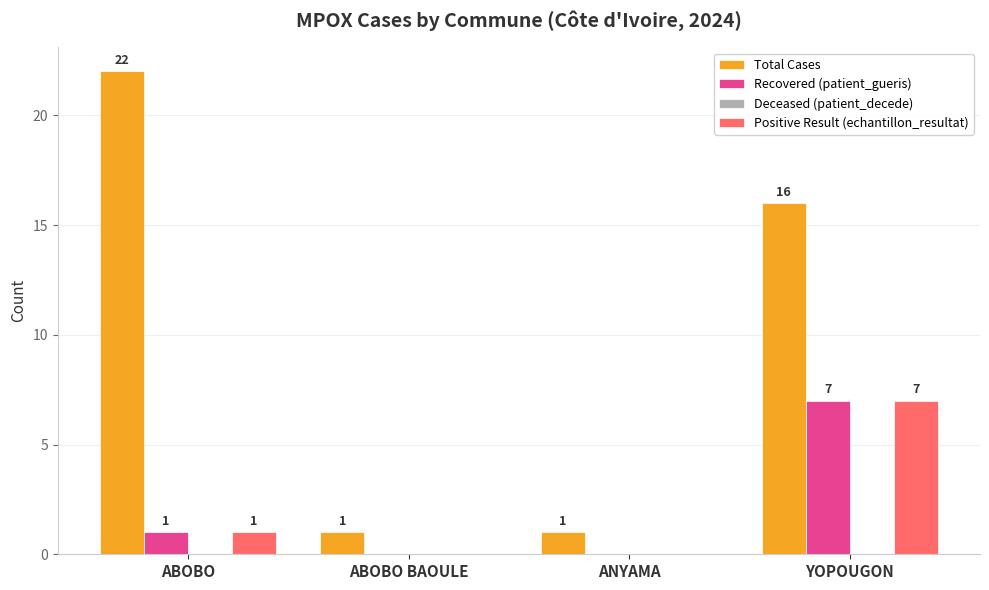

What is the maximum value for Total Cases?

22